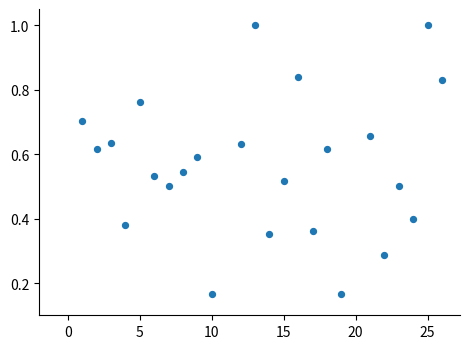

What is the range of X values (max minus min)?

25.0